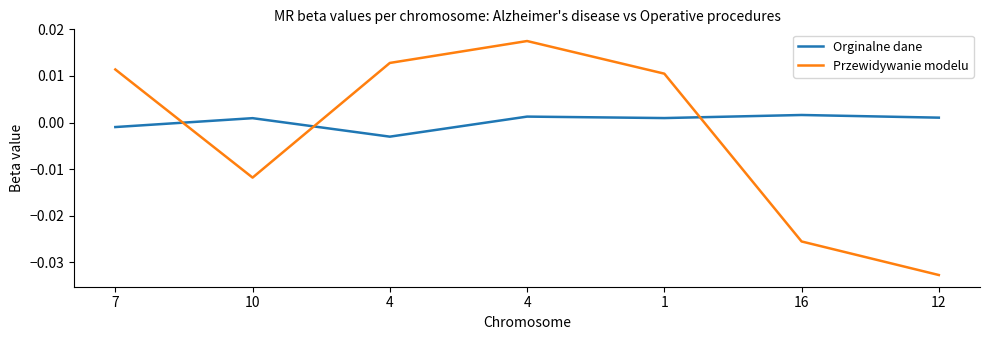

How many intersections are there between Przewidywanie modelu and Orginalne dane?

3